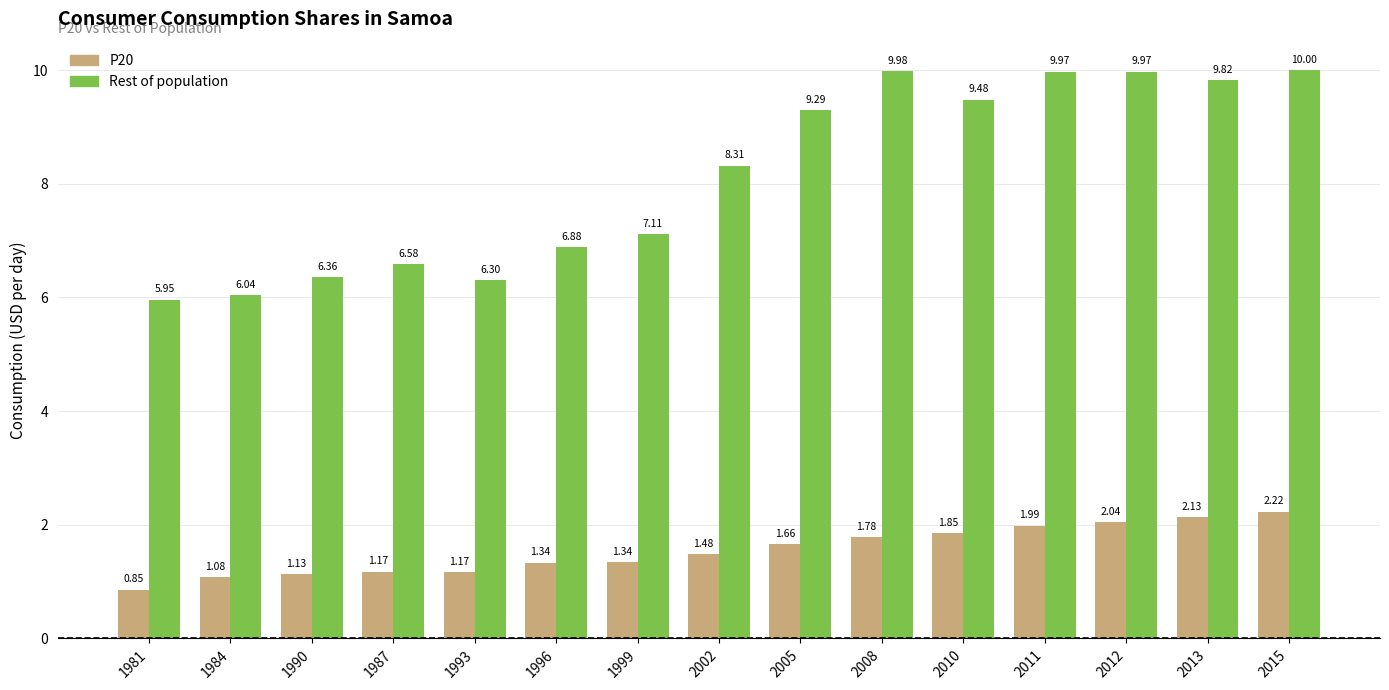

At which label does Rest of population first exceed 8?

2002